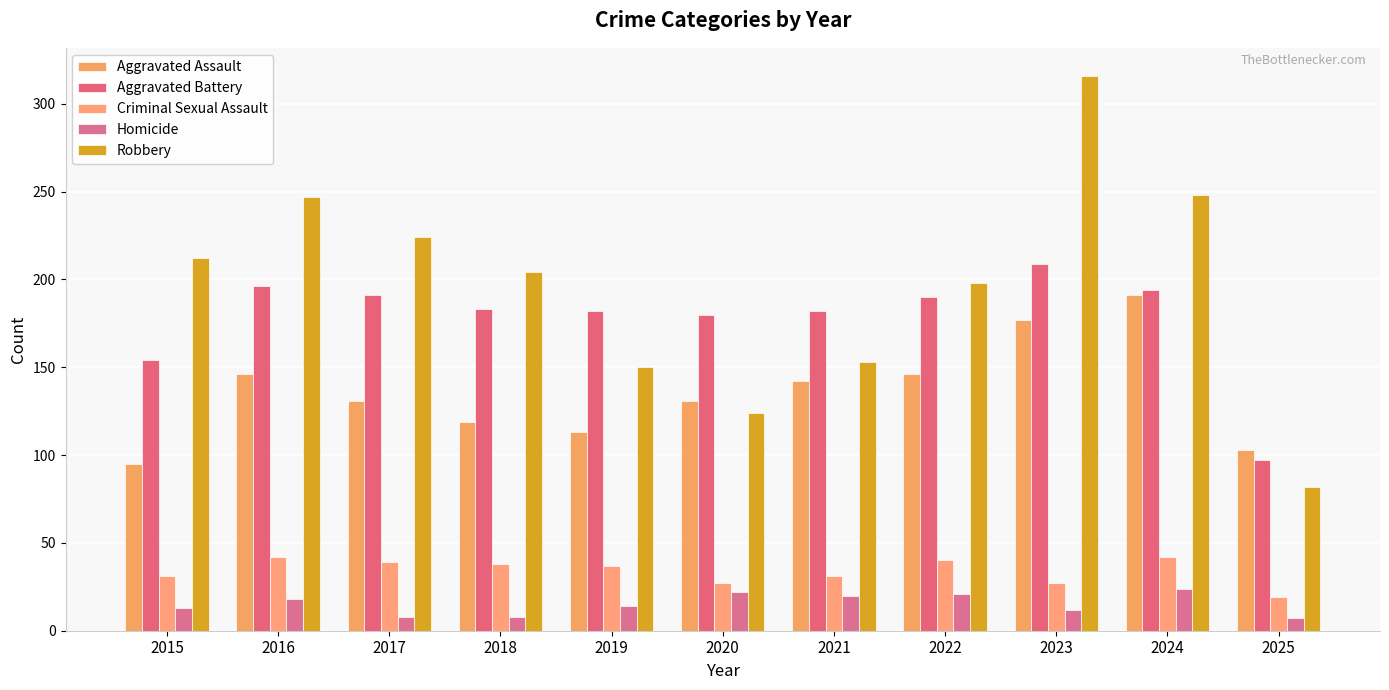

What is the minimum value for Aggravated Assault?

95